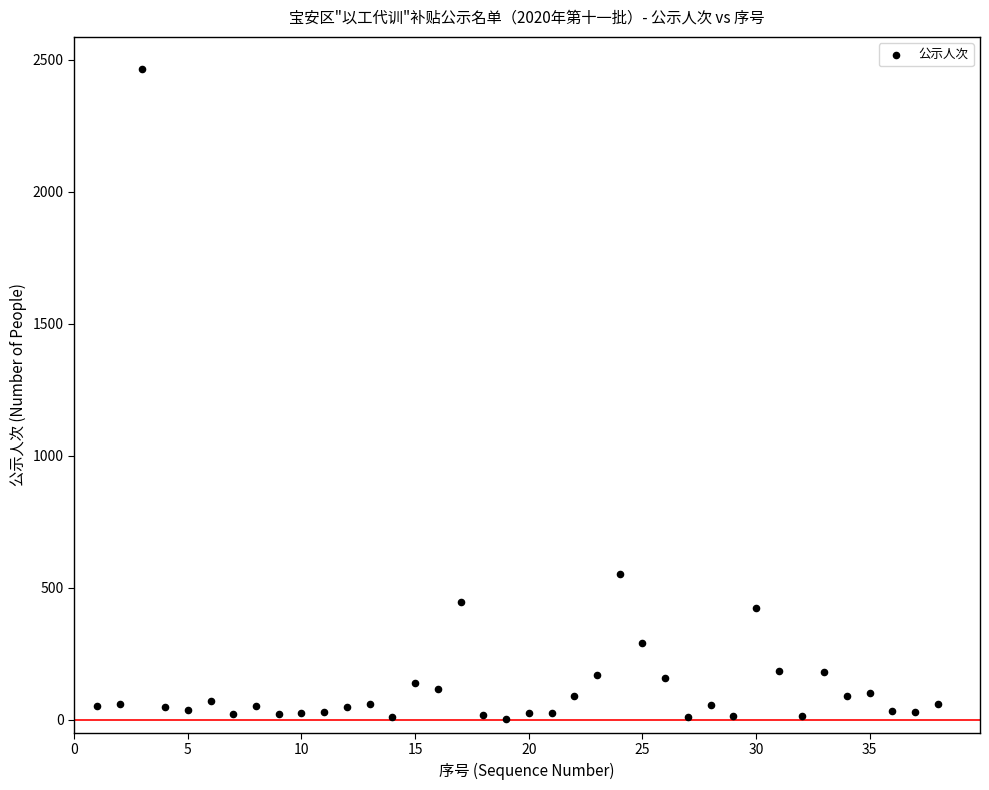

What Y value in the scatter plot is closest to 1233?

550